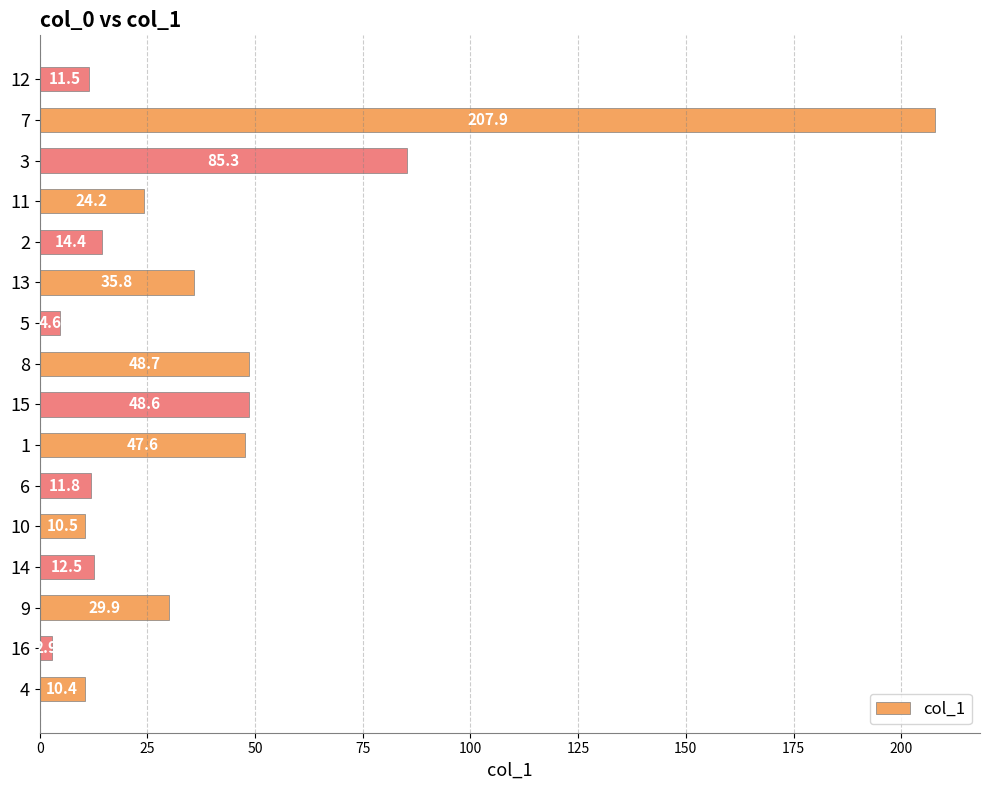

What is the sum of the values at 15 and 3?

133.9